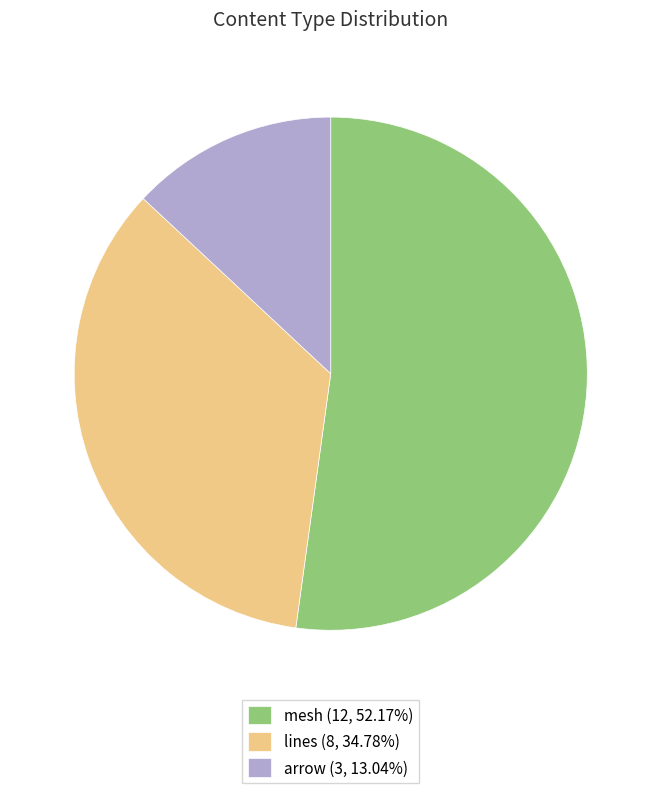

Is it true that lines is 42% of the pie?

False